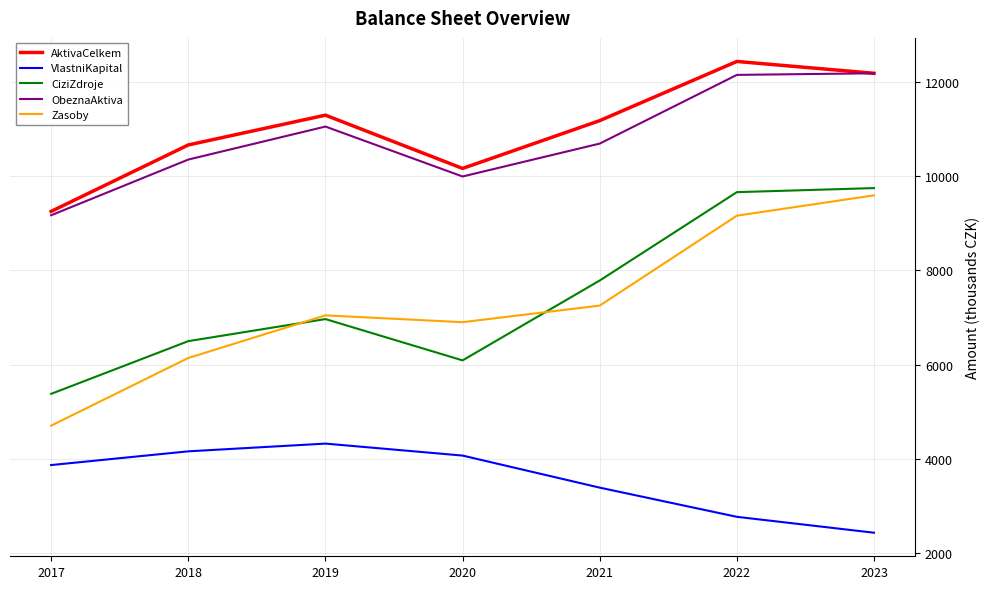

Which series has the largest total across all categories?

AktivaCelkem